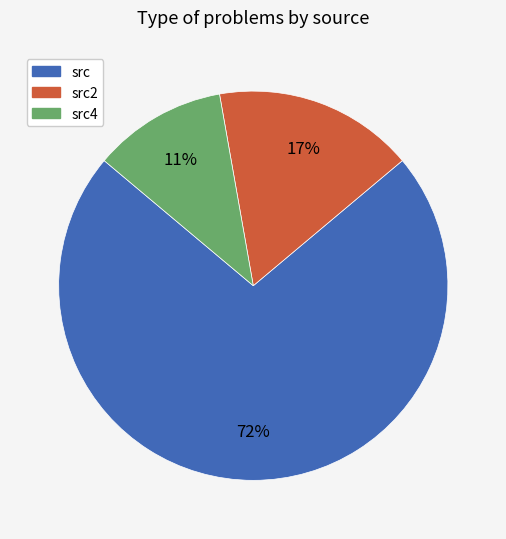

To the nearest percent, what is the difference between the largest and smallest slice percentages?

61%